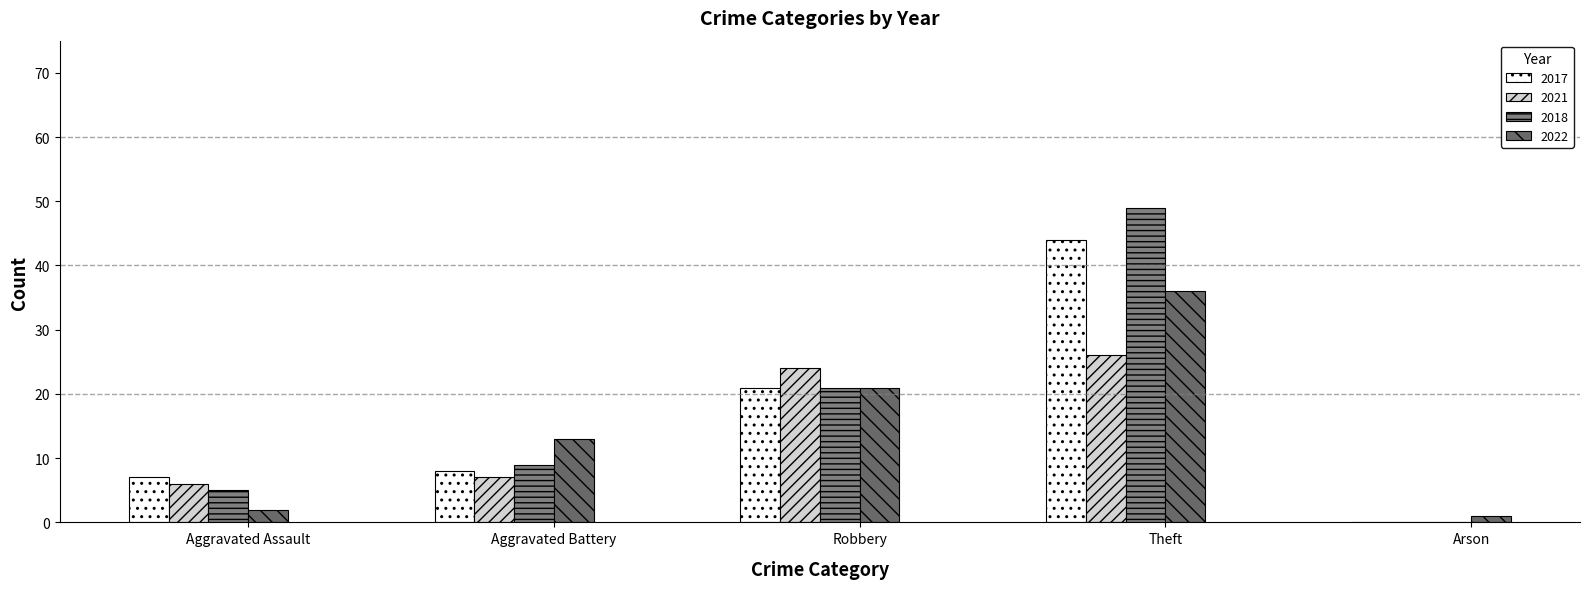

What is the maximum value for 2022?

36